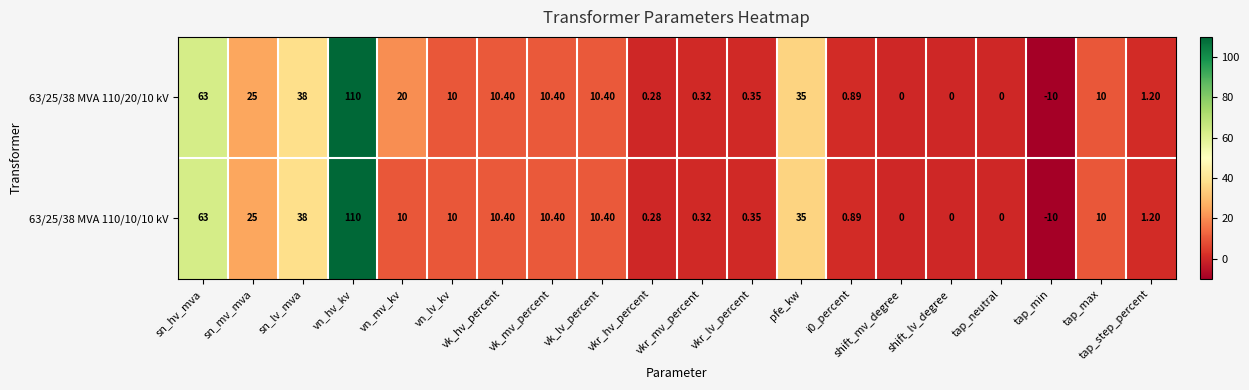

How many negative values does the 63/25/38 MVA 110/20/10 kV series have?

1